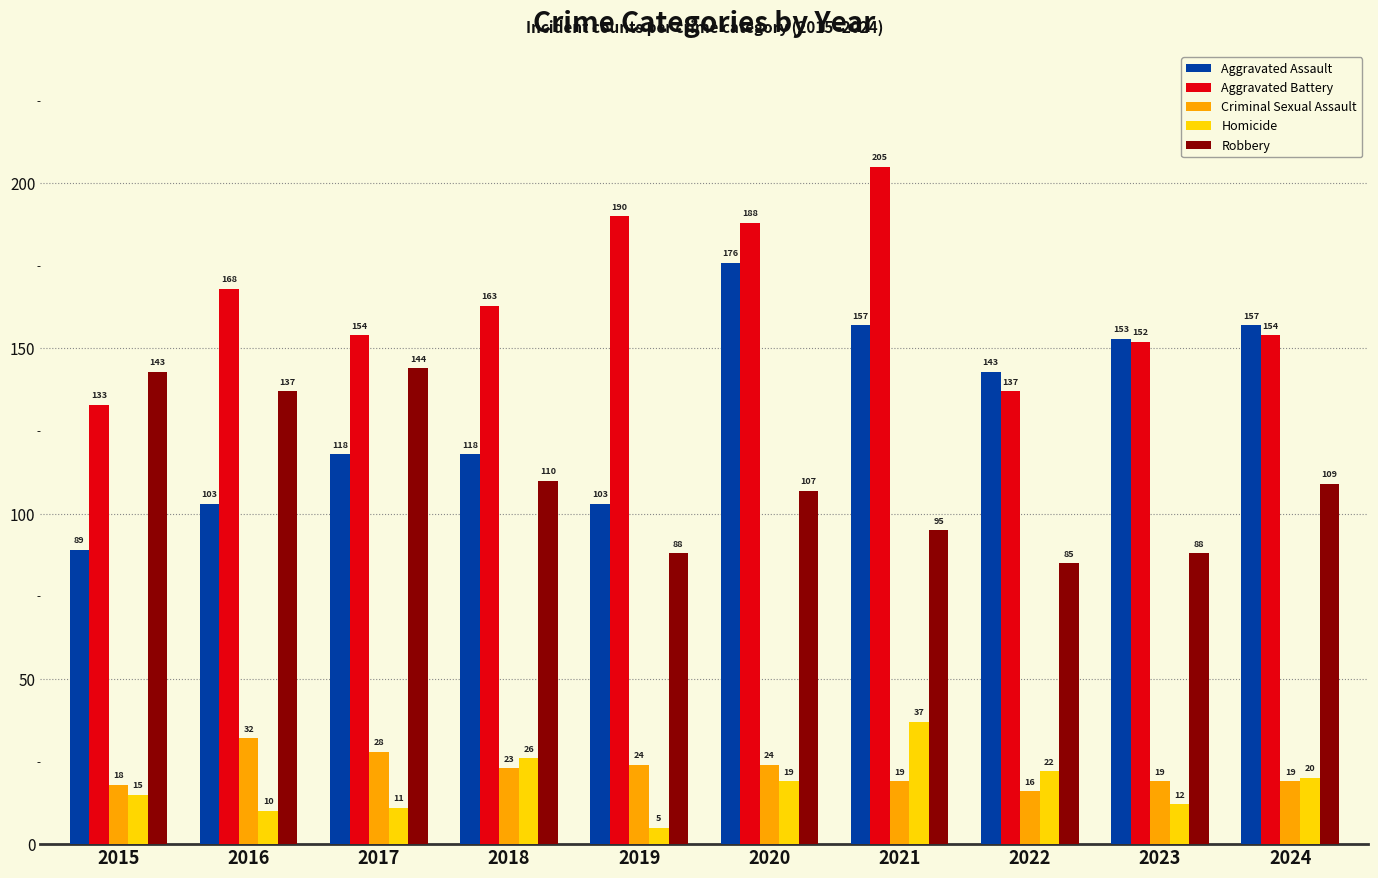

What is the sum of all Homicide values?

177